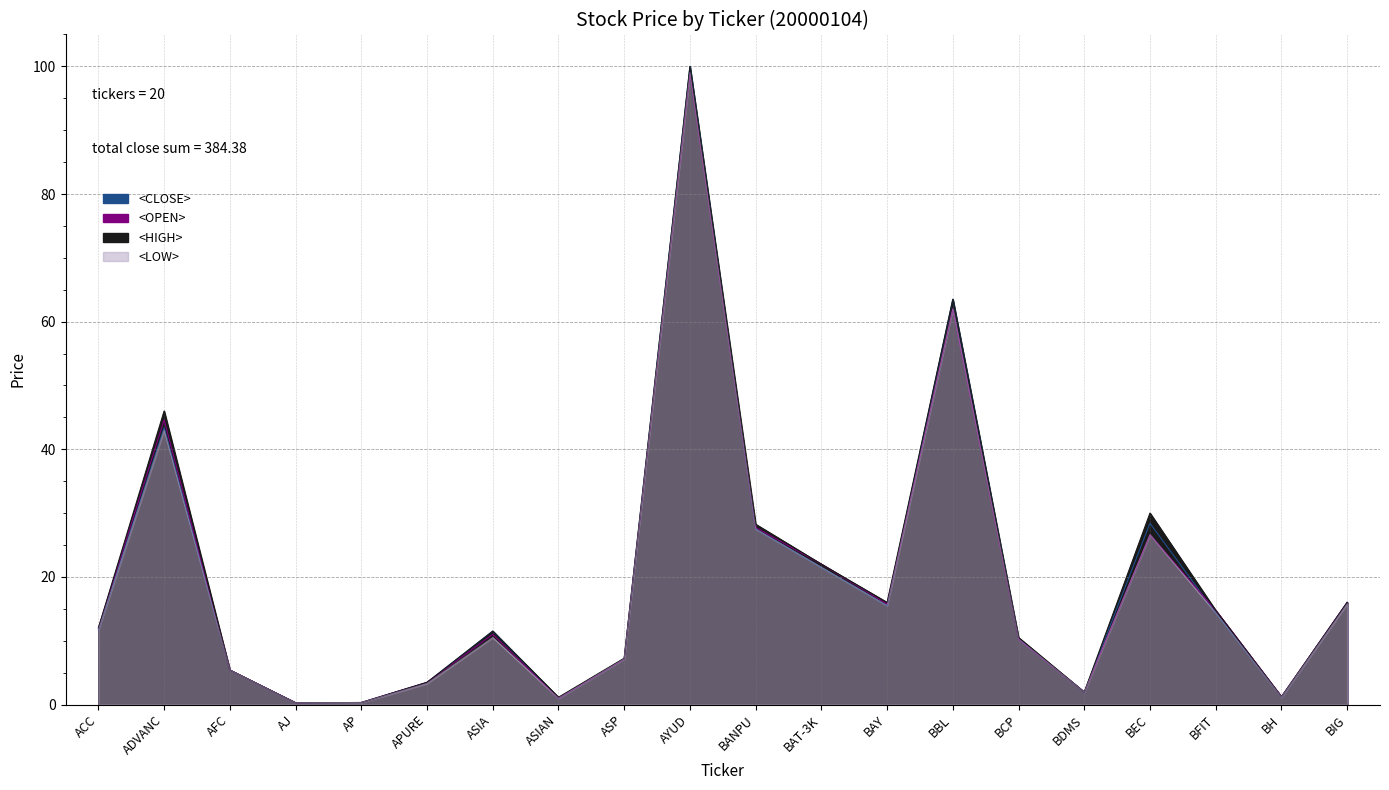

The <OPEN> series shows 62.0 at BBL. True or false?

True